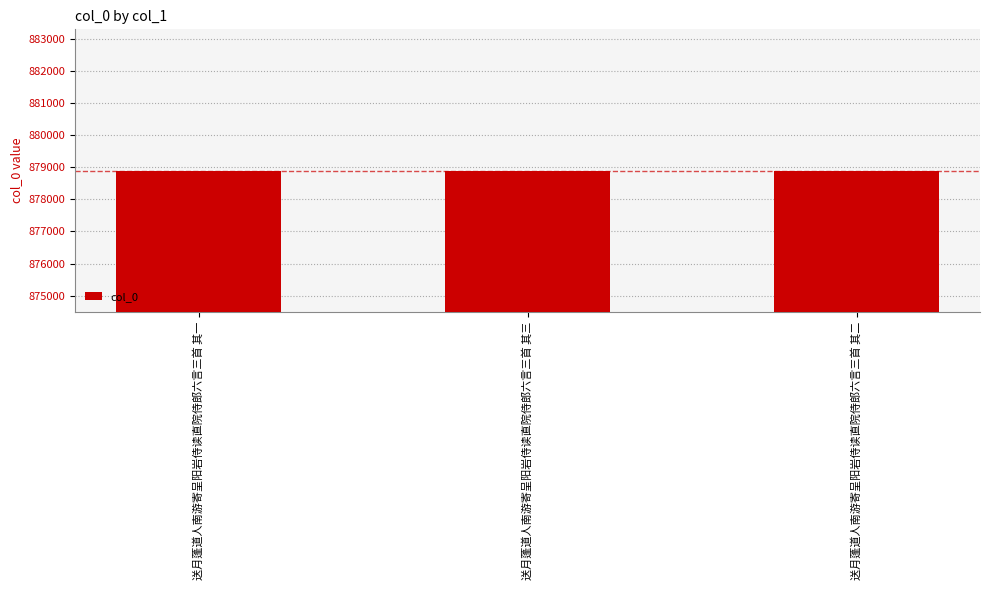

Count the values in the range 878891 to 878893.

3